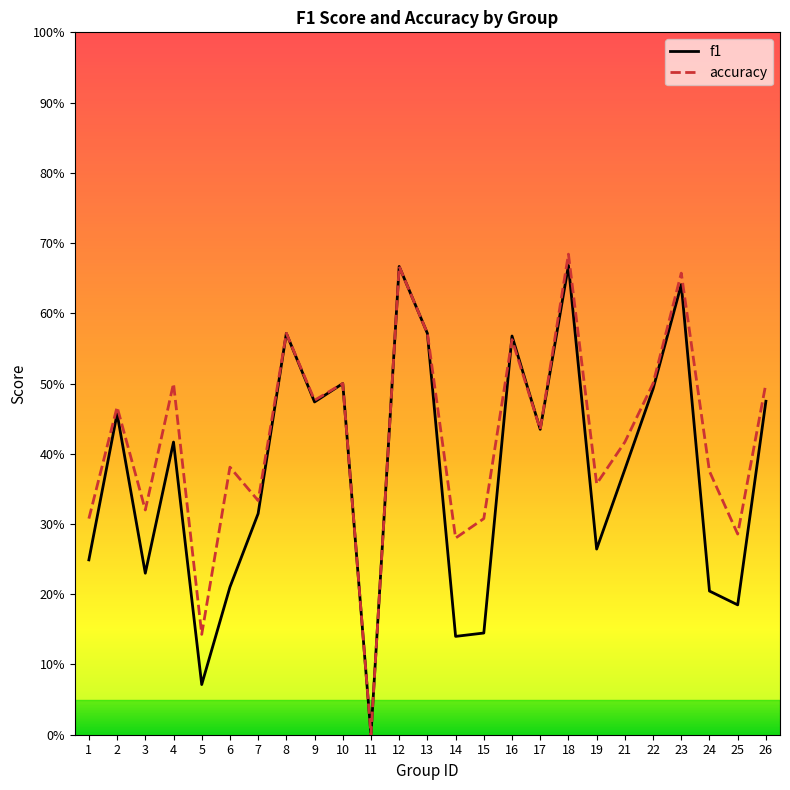

At which category is the sum across all series the highest?

18